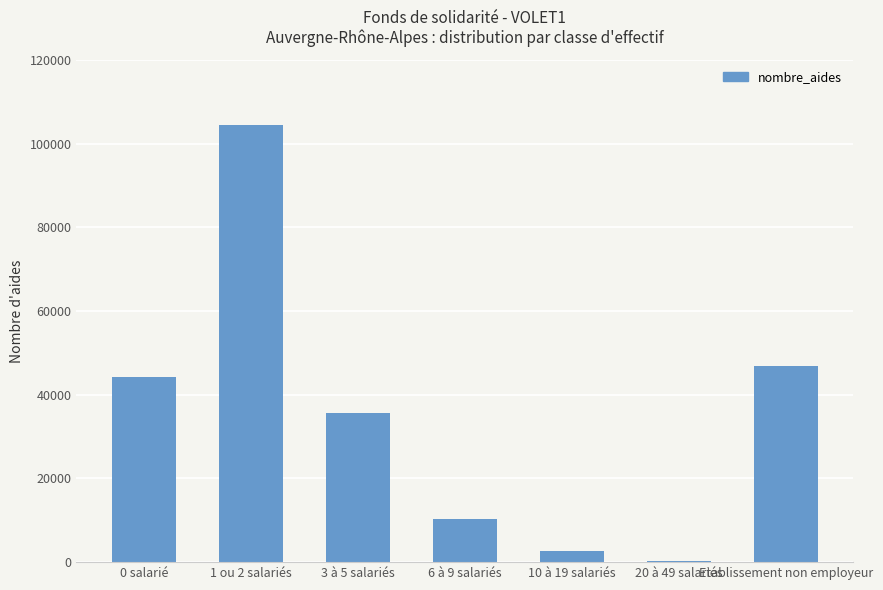

Is it true that the value at 3 à 5 salariés is 35606?

True